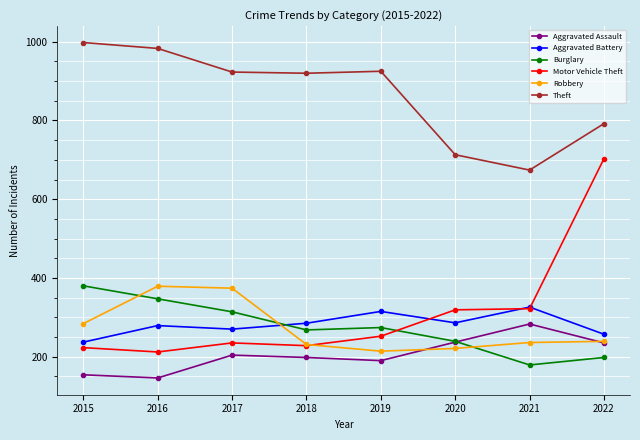

At how many categories does at least one series exceed 323?

8